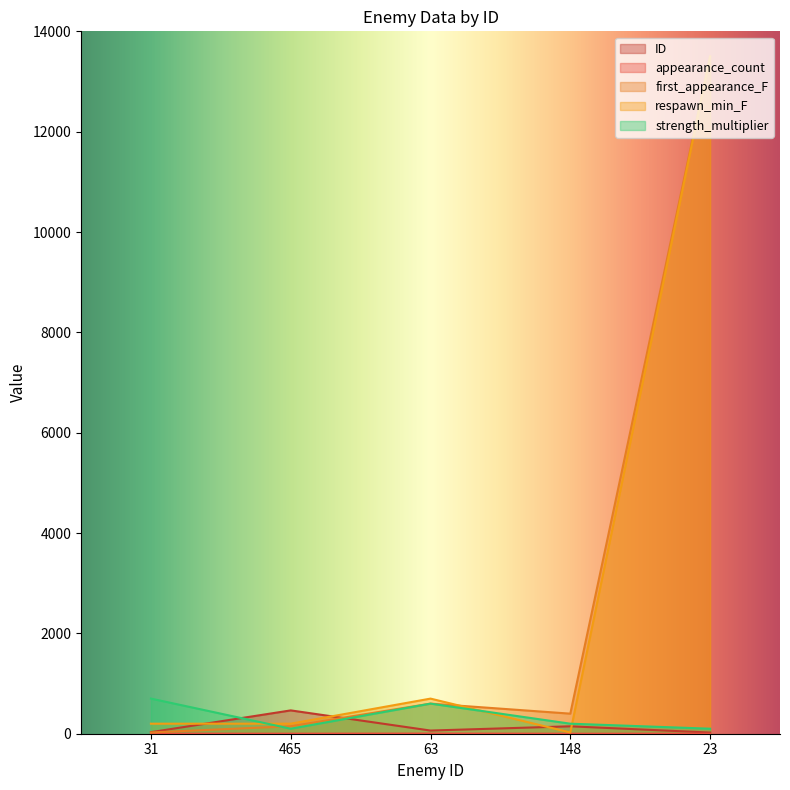

Does the chart have visible grid lines?

No